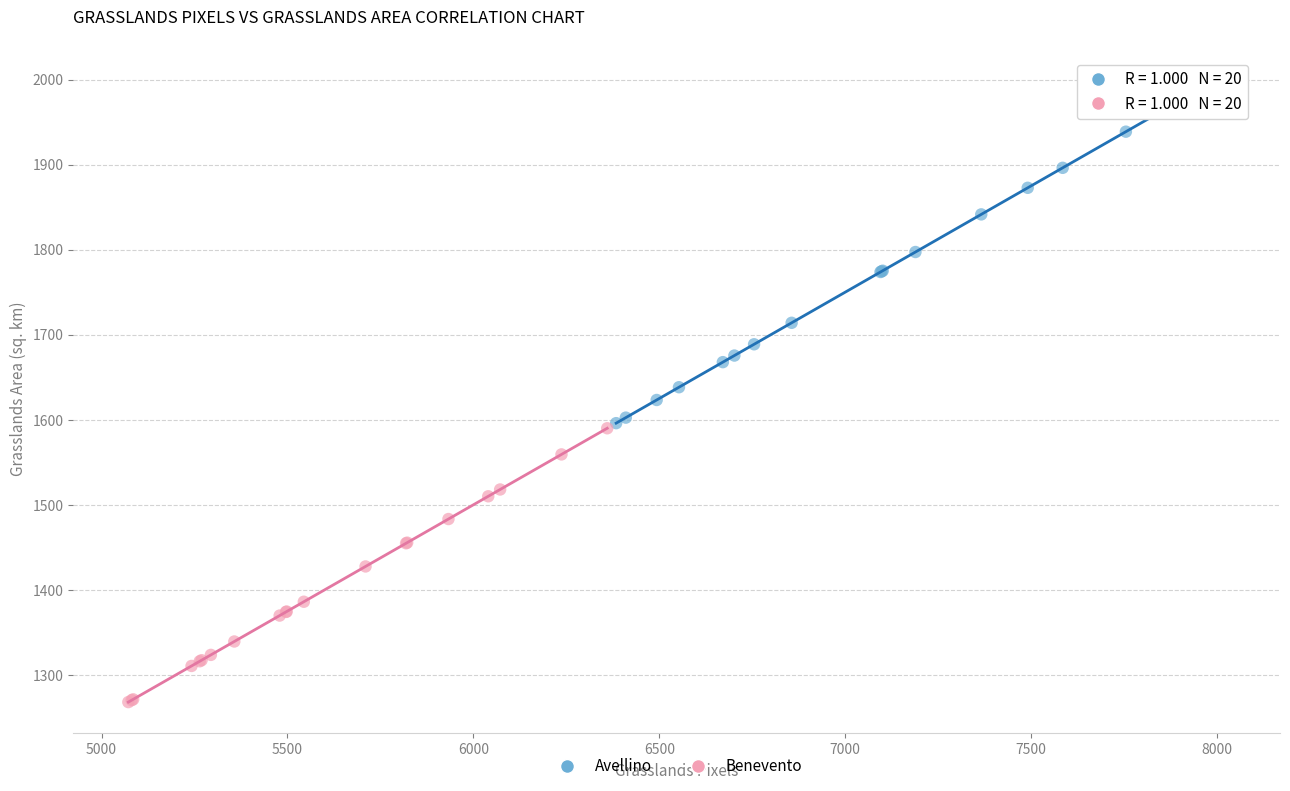

Which series reaches the maximum Y coordinate?

Avellino